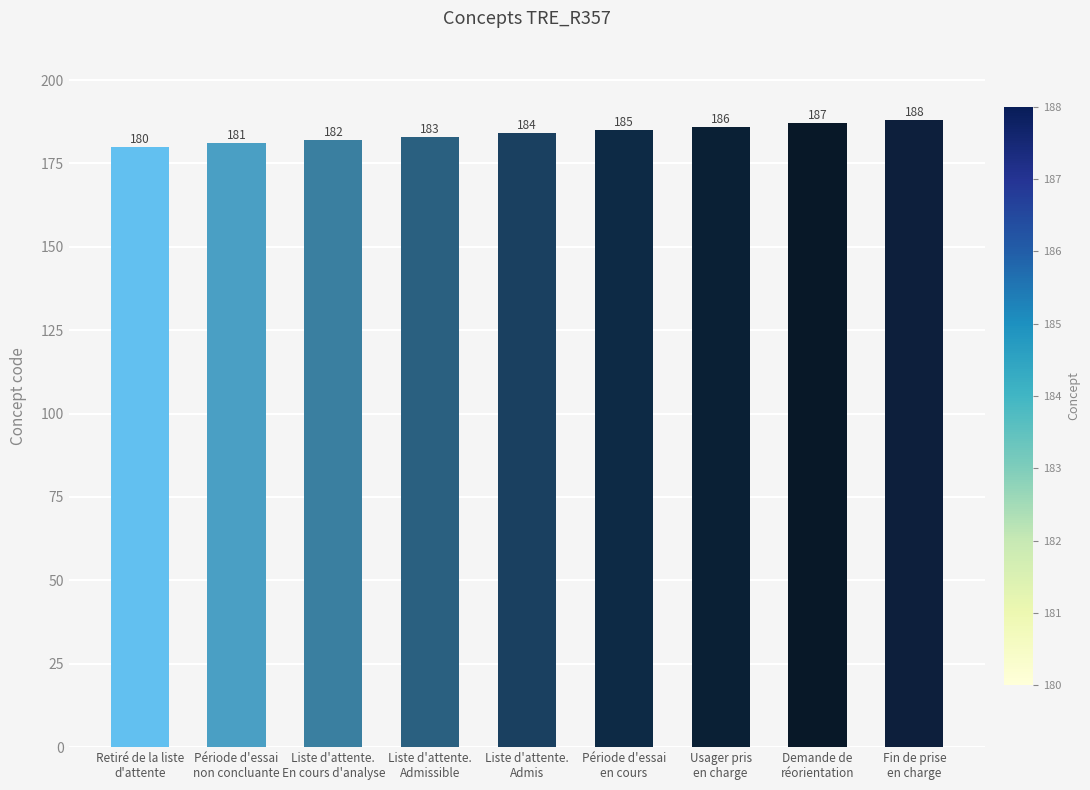

Reading left to right, extract all data points from this chart.

Retiré de la liste
d'attente=180	Période d'essai
non concluante=181	Liste d'attente.
En cours d'analyse=182	Liste d'attente.
Admissible=183	Liste d'attente.
Admis=184	Période d'essai
en cours=185	Usager pris
en charge=186	Demande de
réorientation=187	Fin de prise
en charge=188